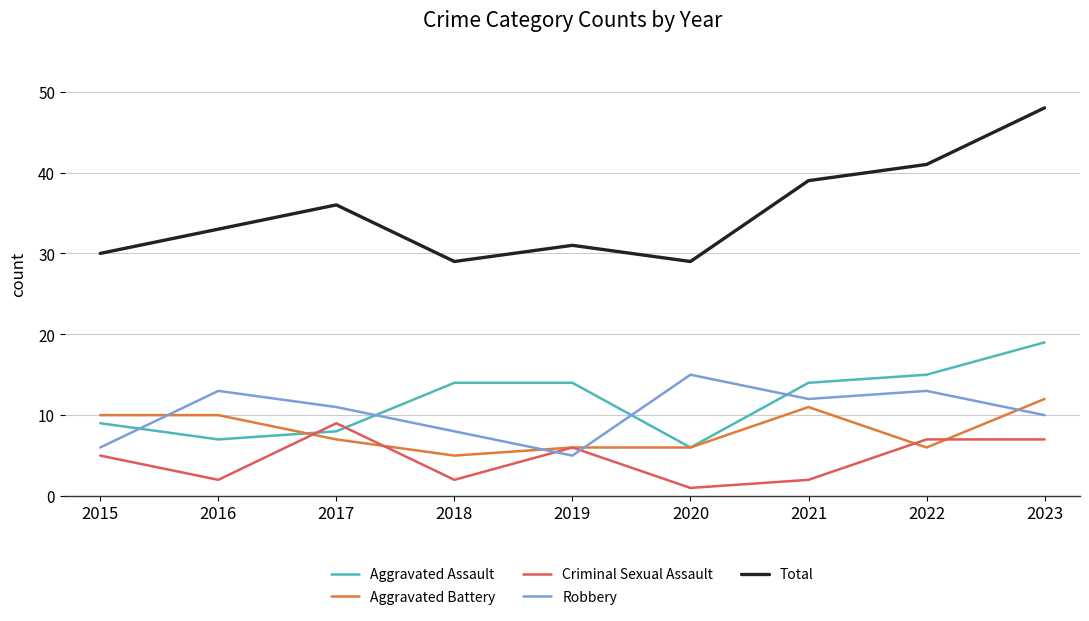

List the series in order of their peak value, lowest first.

Criminal Sexual Assault, Aggravated Battery, Robbery, Aggravated Assault, Total